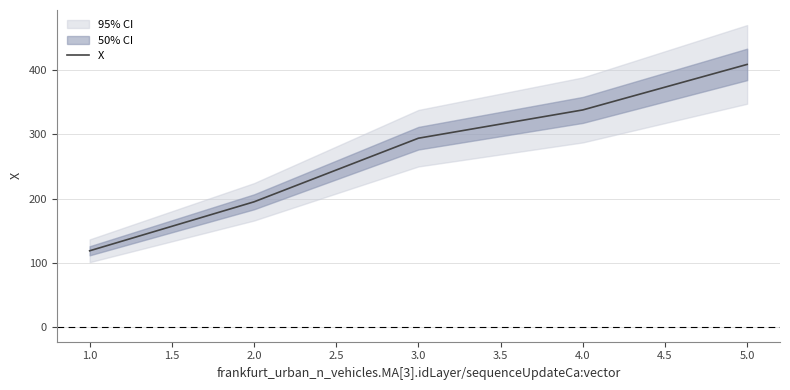

Does the chart have visible grid lines?

Yes